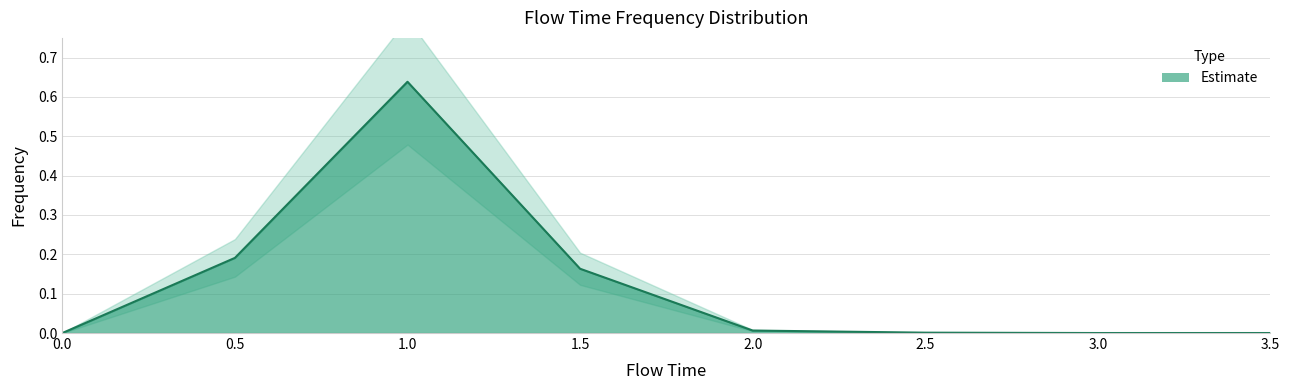

Reading left to right, transcribe all the data shown in this chart.

0.0=0.0	0.5=0.2	1.0=0.6	1.5=0.2	2.0=0.0	2.5=0.0	3.0=0.0	3.5=0.0